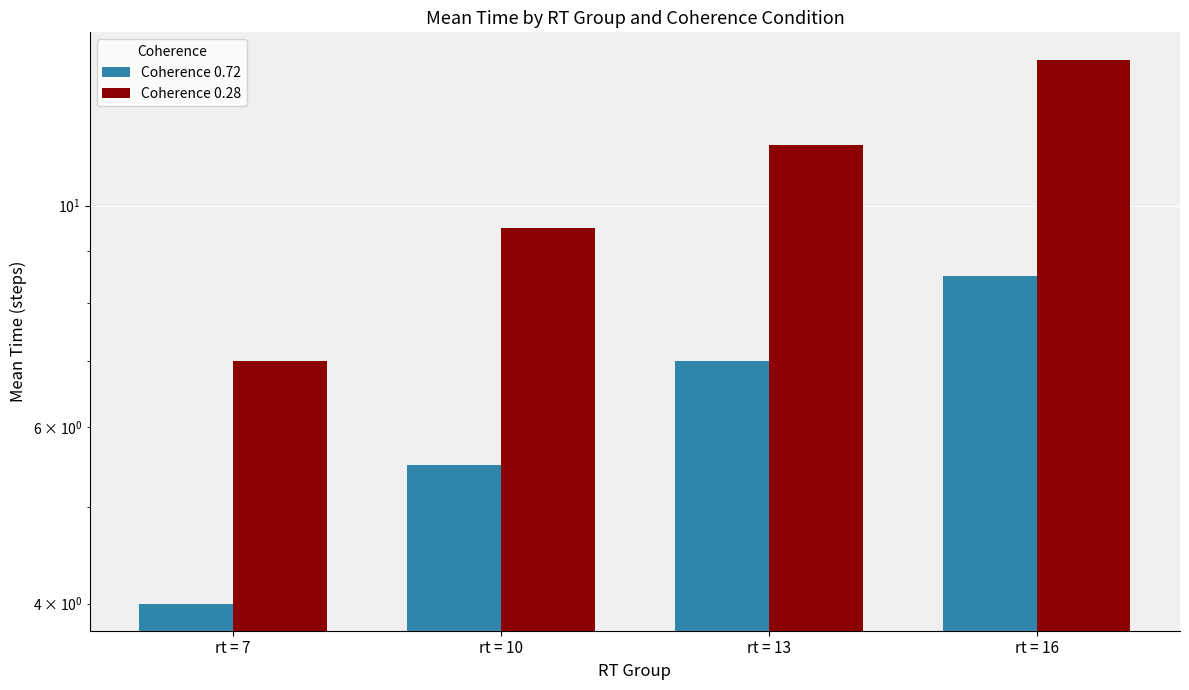

Count the number of data series in this chart.

2